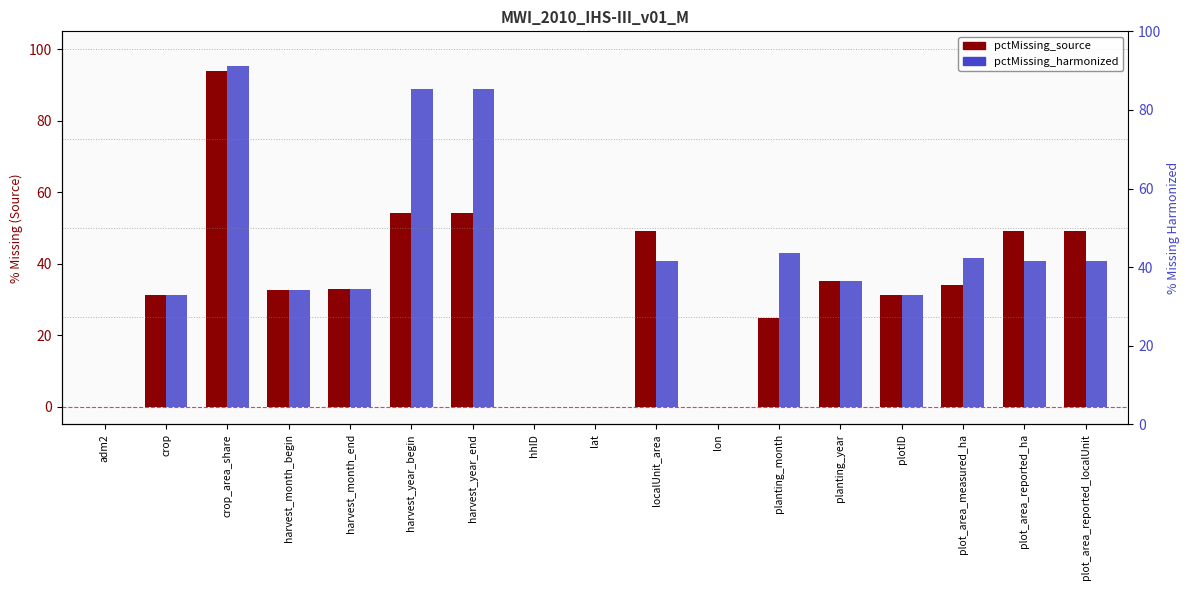

What position from the right is plot_area_measured_ha?

3